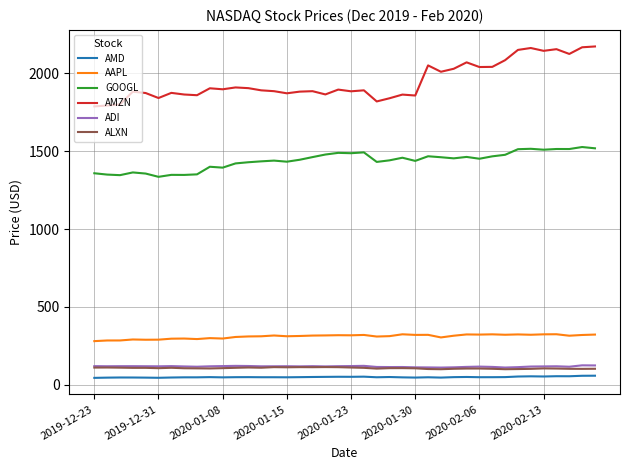

Which series has the largest range (max minus min)?

AMZN